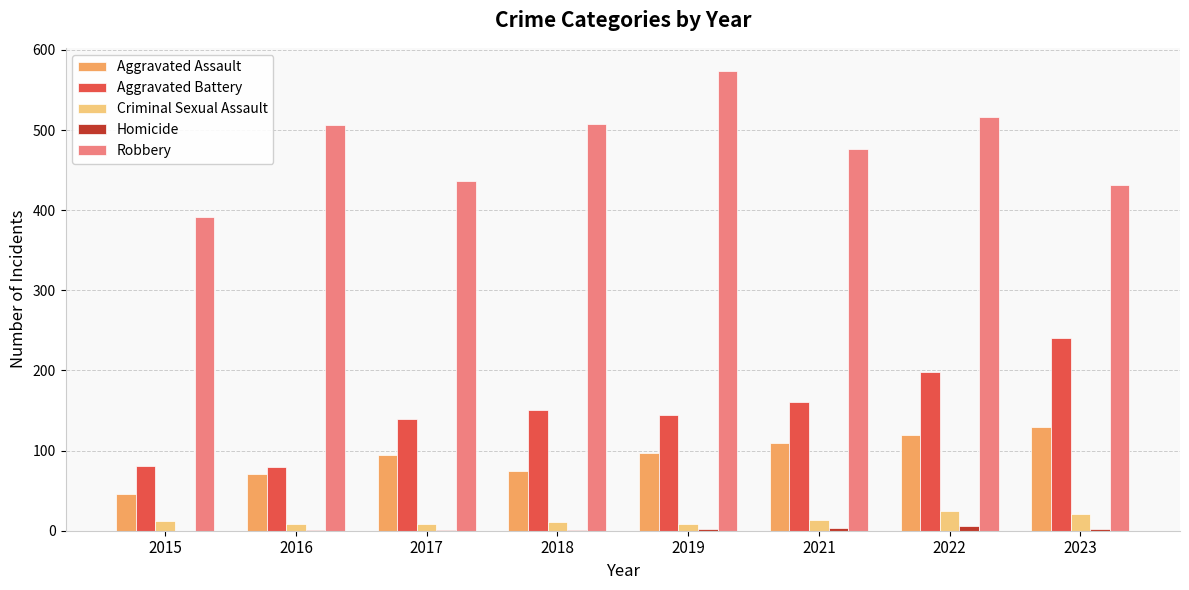

How many series are shown in this chart?

5